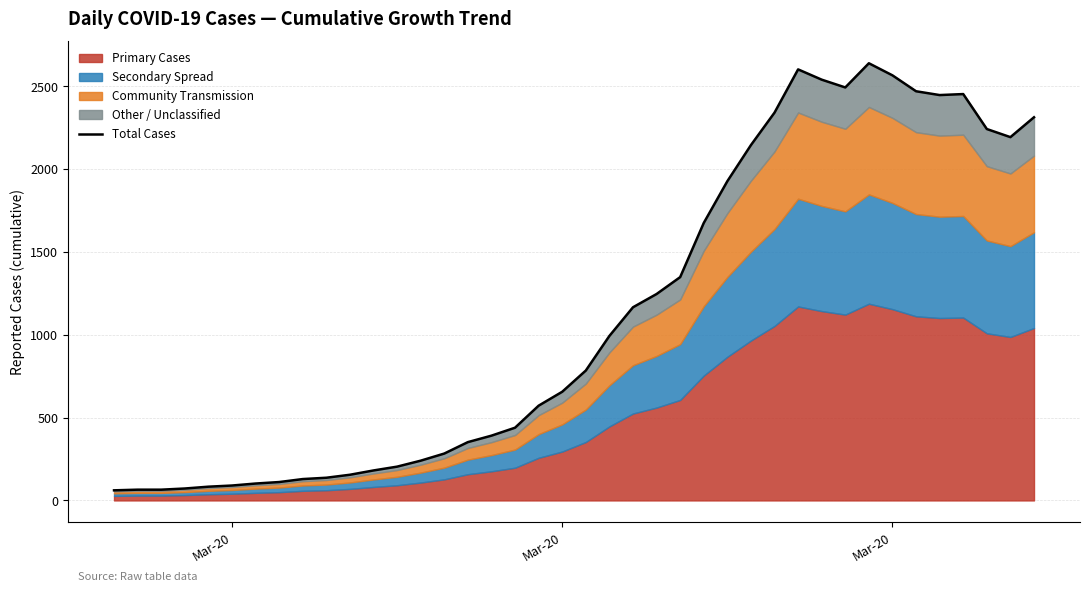

The value at 28 is 3533. True or false?

False